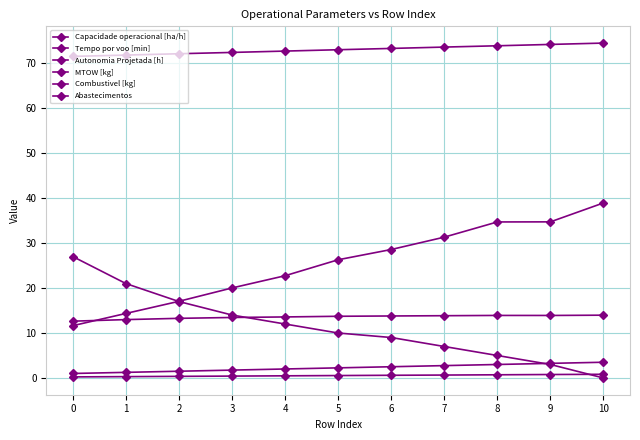

Which category has the highest value across all series?

10